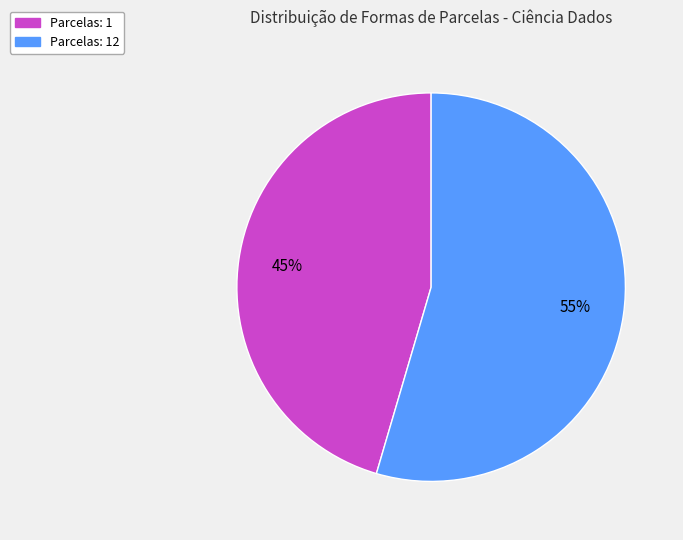

How many slices are in this pie chart?

2